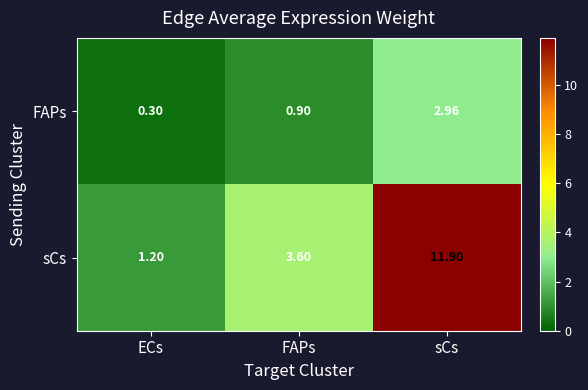

Which label corresponds to the largest value in the chart?

sCs